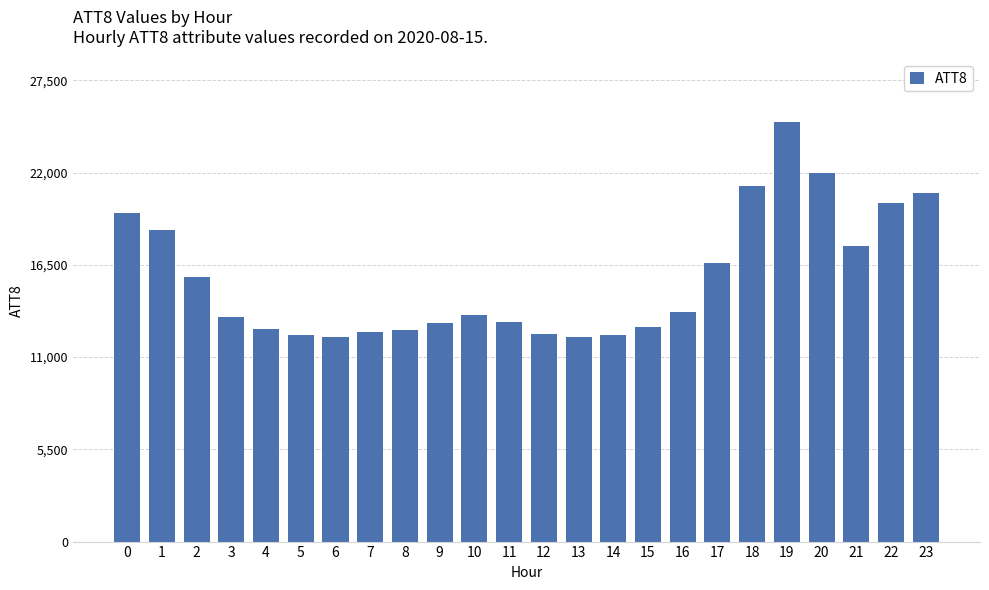

What is the difference between the second highest and second lowest values?

9800